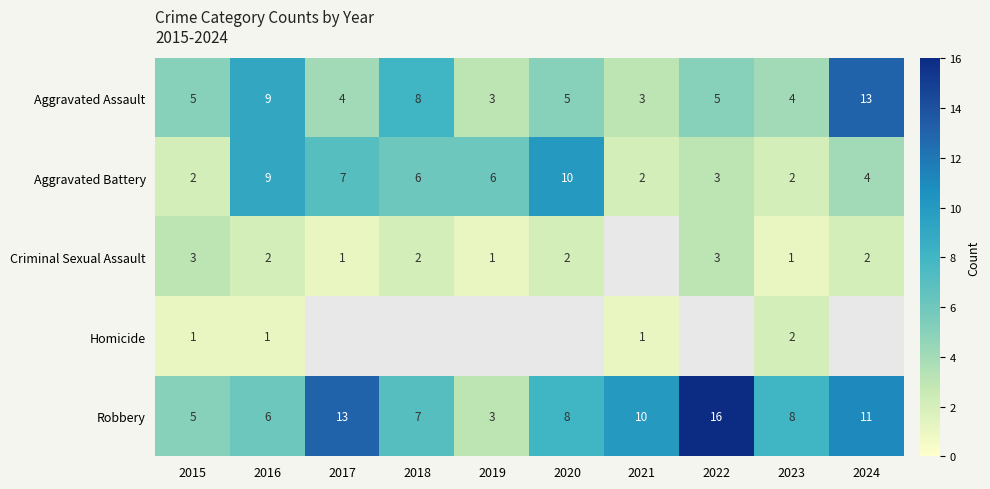

True or false: Aggravated Assault has a value of 1.3 at 2023.

False